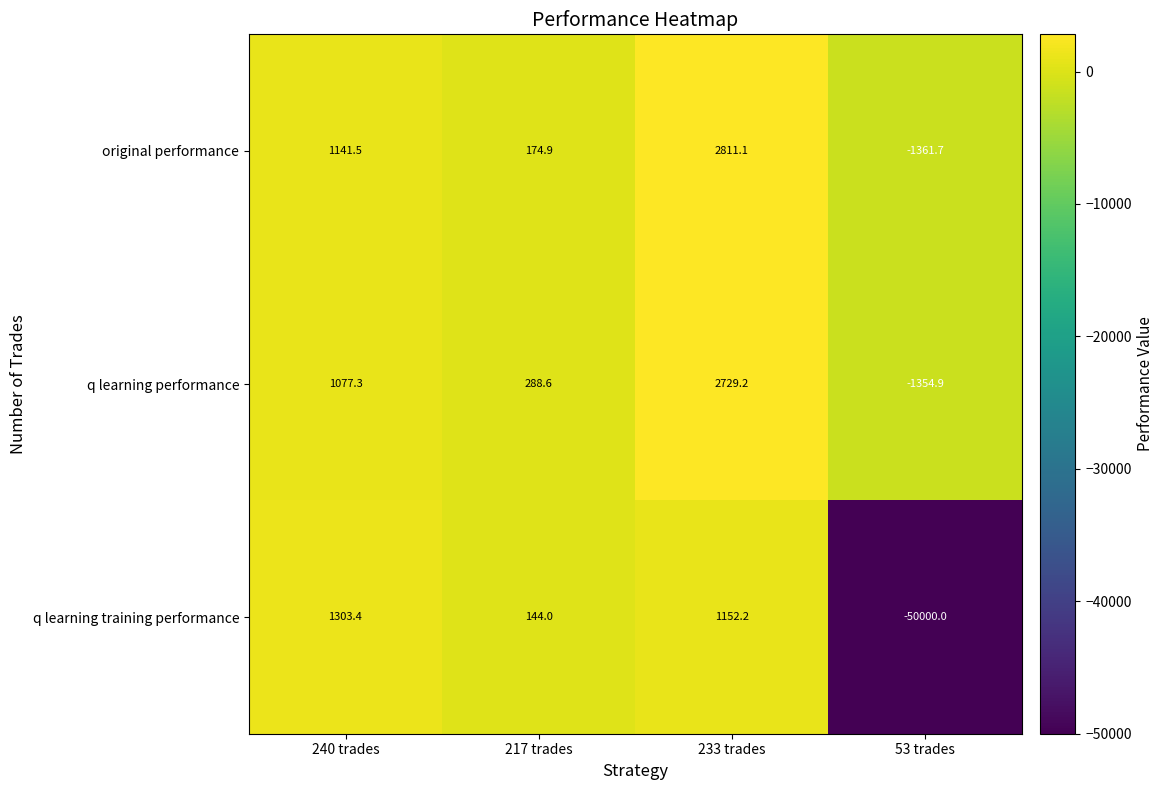

Reading left to right, what are all the values shown in this chart?

original performance: 1141.5	174.9	2811.1	-1361.7
q learning performance: 1077.3	288.6	2729.2	-1354.9
q learning training performance: 1303.4	144.0	1152.2	-50000.0